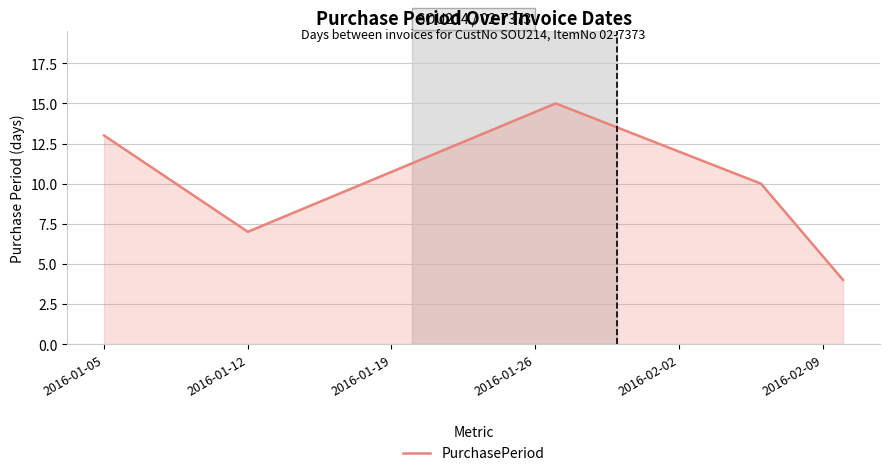

What is the difference between the maximum and minimum values?

11